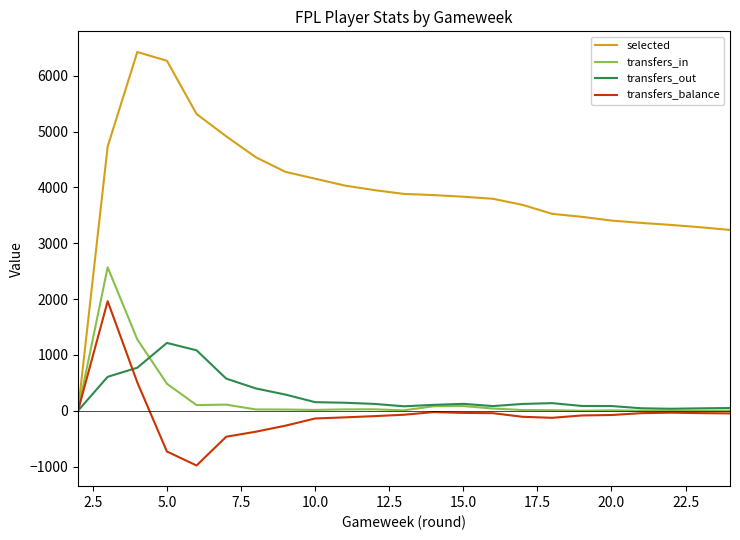

What is the highest value of the transfers_in series?

2569